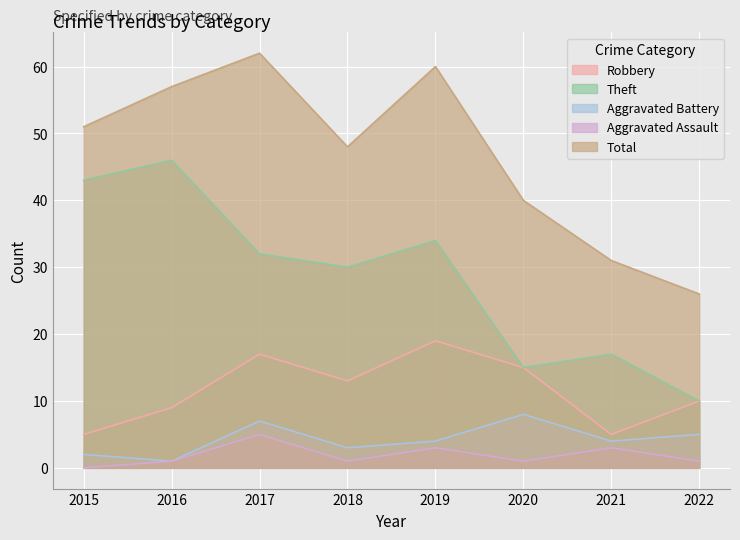

Rank the series by their maximum value, from highest to lowest.

Total, Theft, Robbery, Aggravated Battery, Aggravated Assault